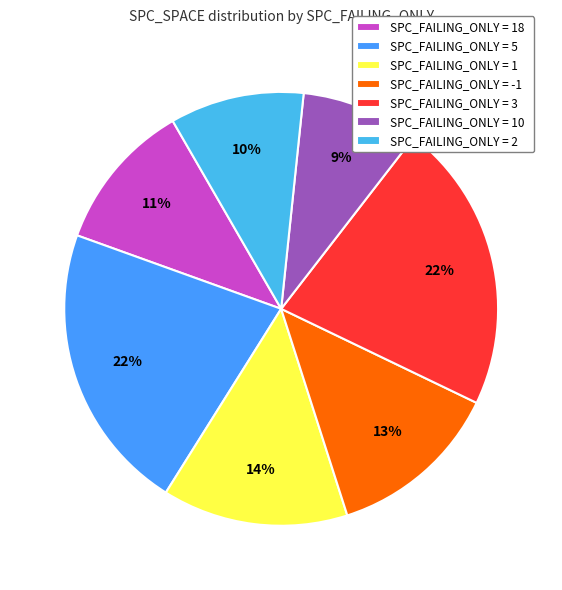

Which category has the smallest portion of the pie?

SPC_FAILING_ONLY = 10